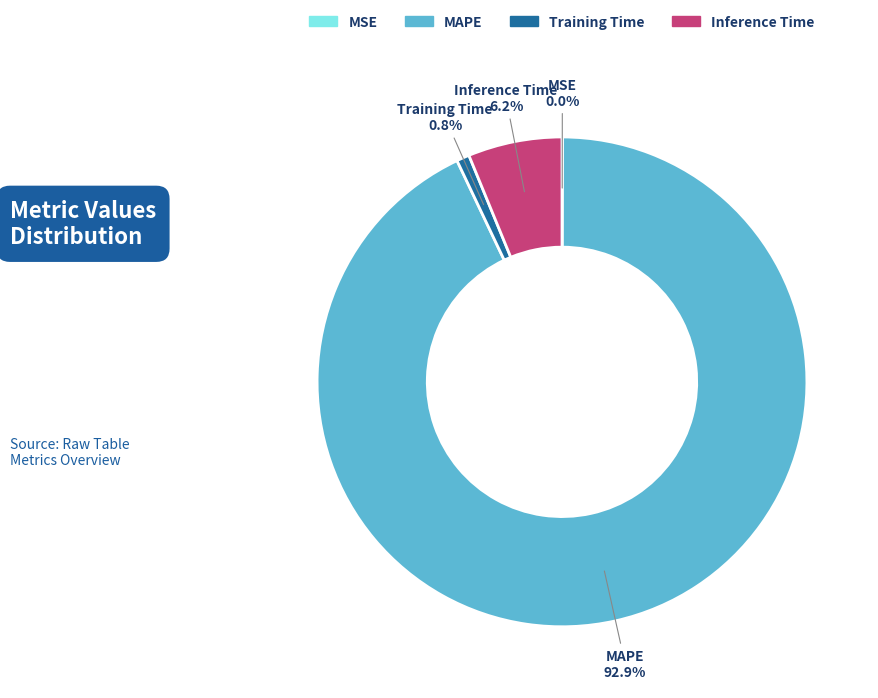

Is the sum of Inference Time and MAPE greater than half?

Yes